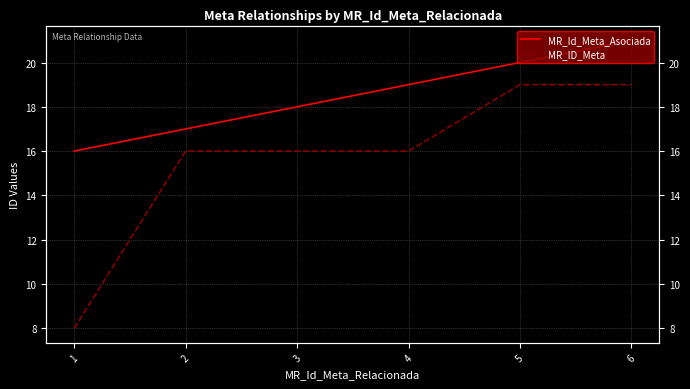

Does the chart have visible grid lines?

Yes